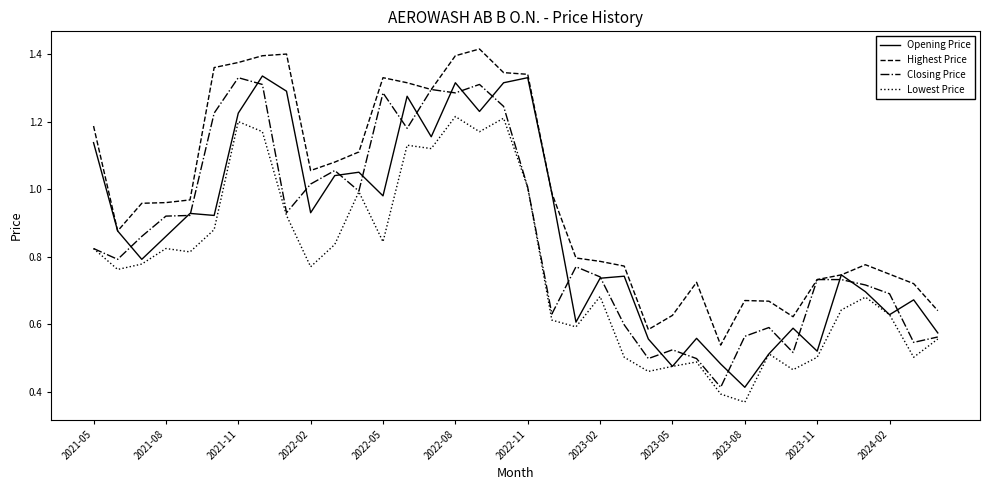

Which series has the largest total across all categories?

Highest Price